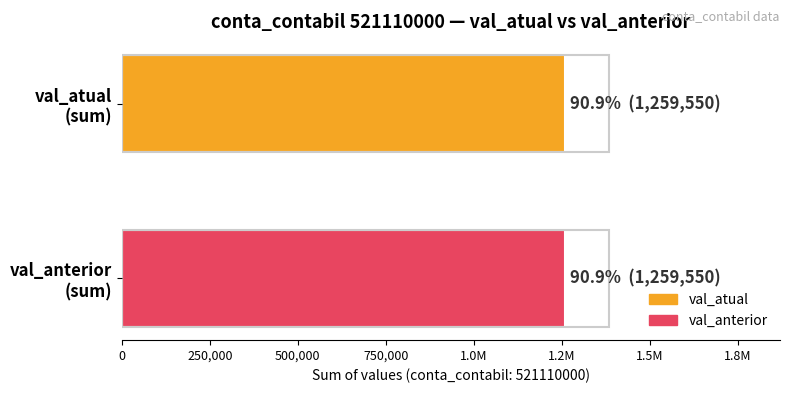

List the series in order of their peak value, highest first.

val_atual, val_anterior